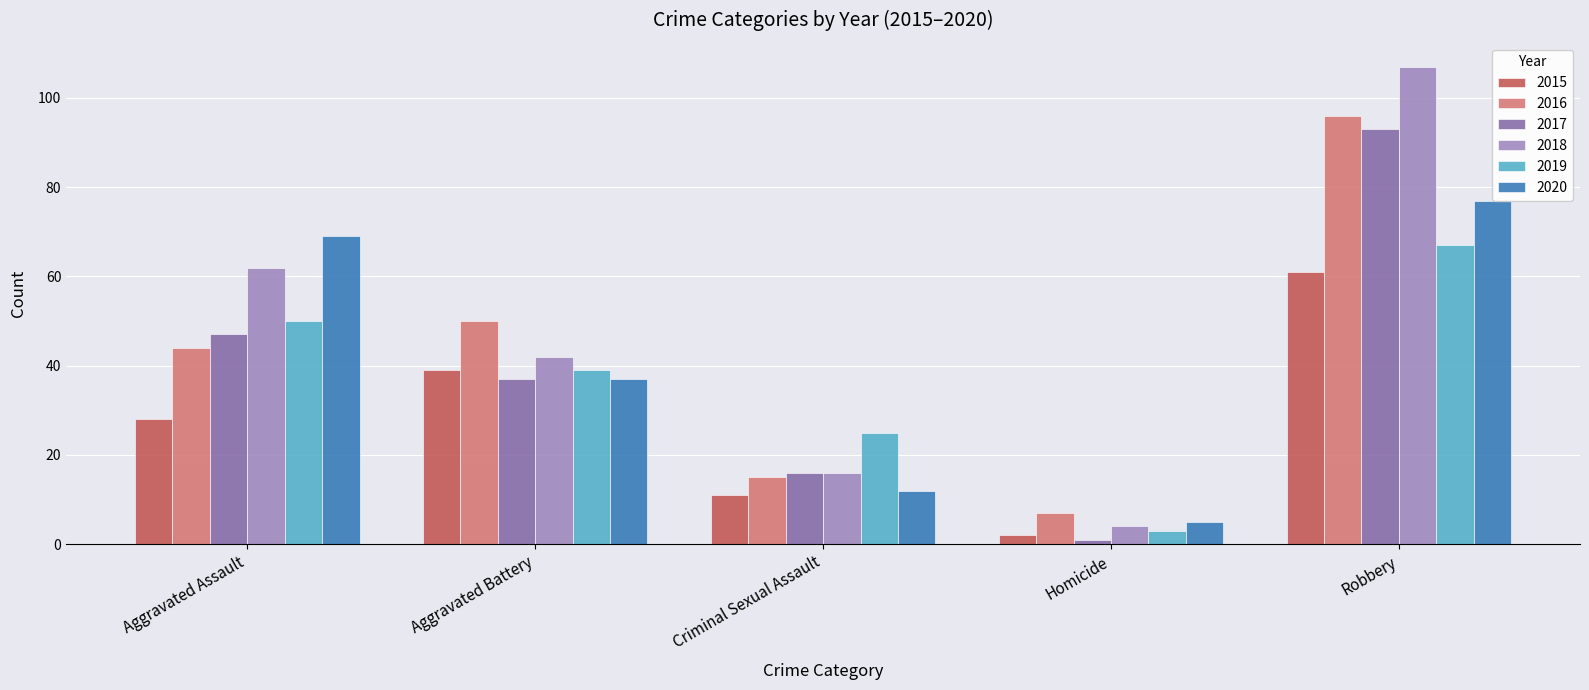

What is the spread (max minus min) of values at Criminal Sexual Assault?

14